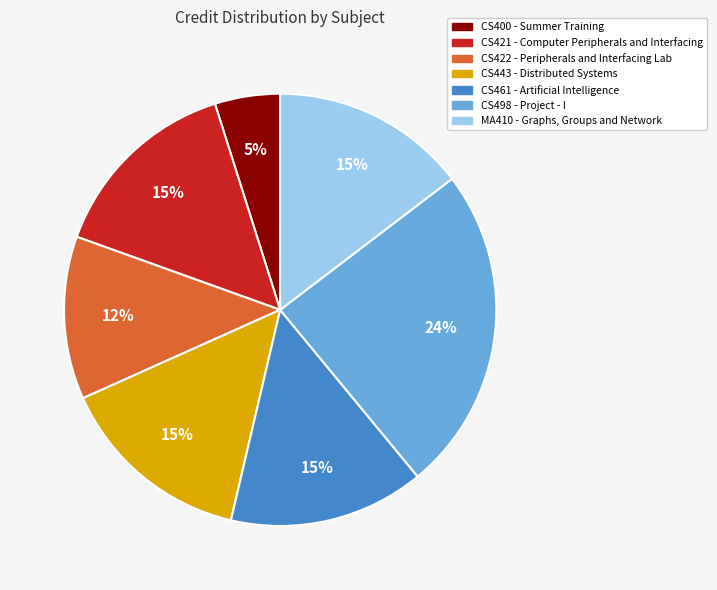

Is it true that CS422 - Peripherals and Interfacing Lab is 4% of the pie?

False